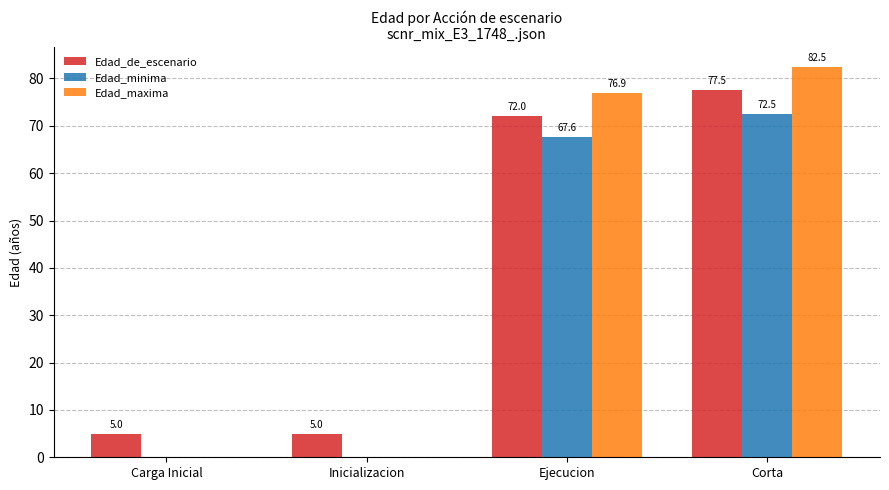

The value of Edad_maxima at Corta is 37.5. True or false?

False